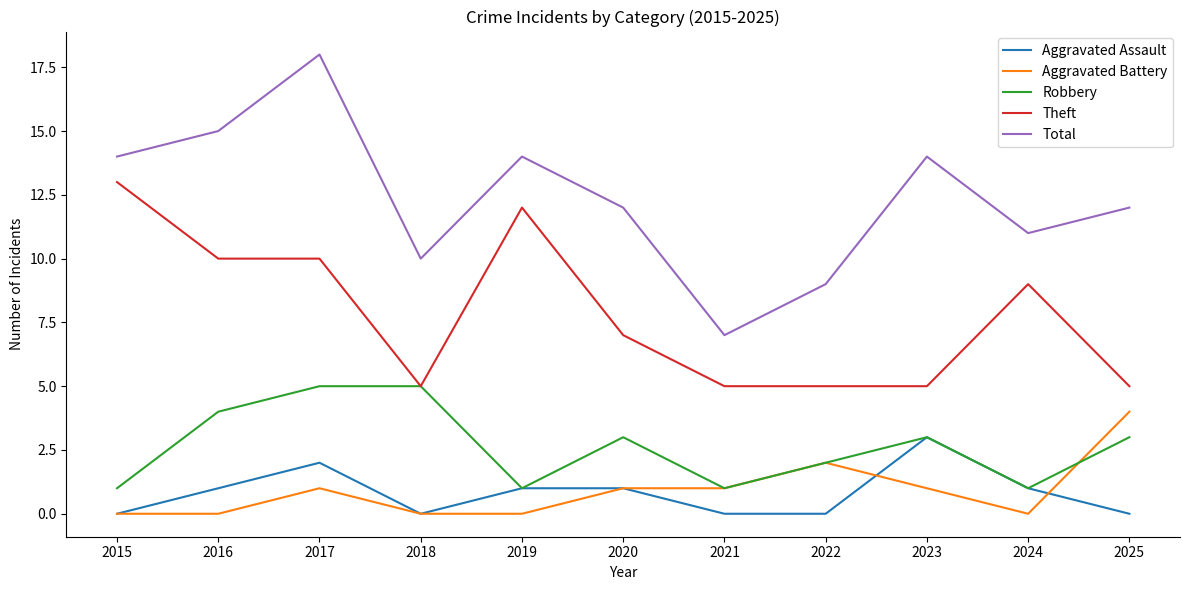

Rank the series by their maximum value, from highest to lowest.

Total, Theft, Robbery, Aggravated Battery, Aggravated Assault